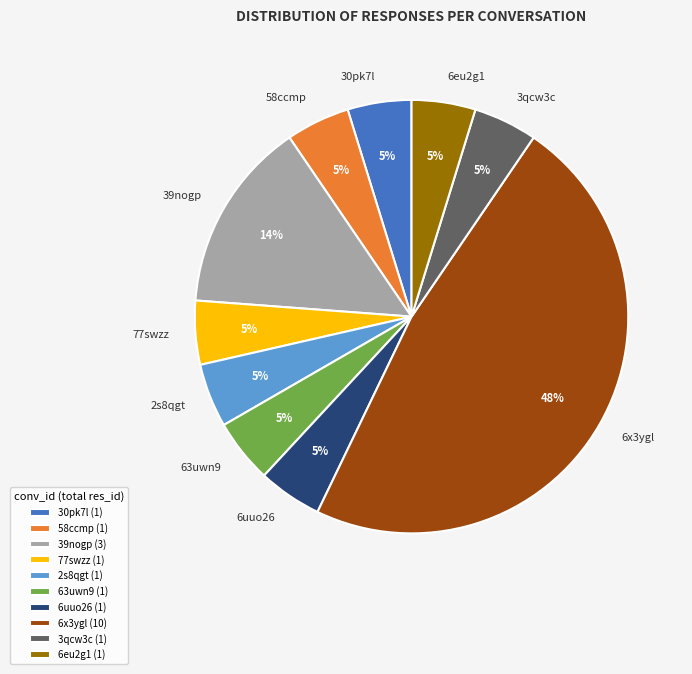

Is there any slice that represents more than half of the pie?

No